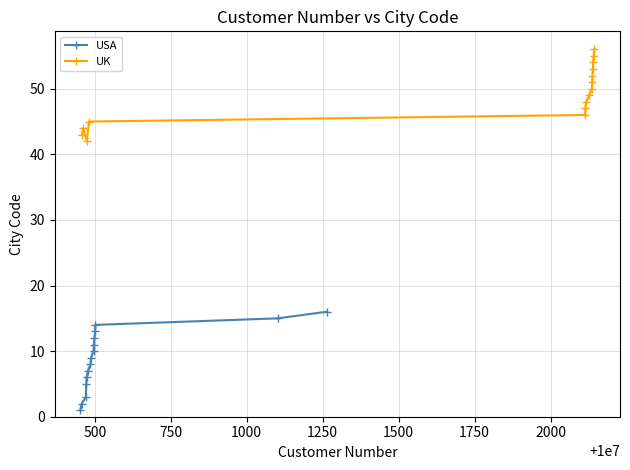

True or false: UK and USA cross at least once.

False